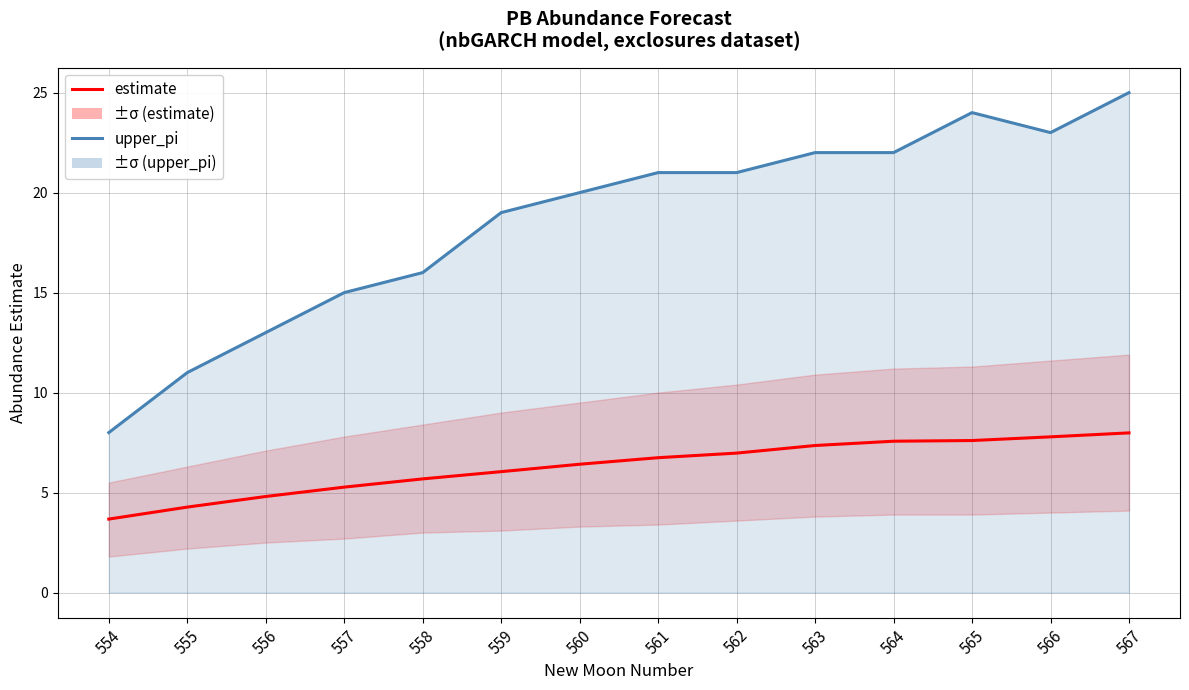

Which label corresponds to the largest value in the chart?

567